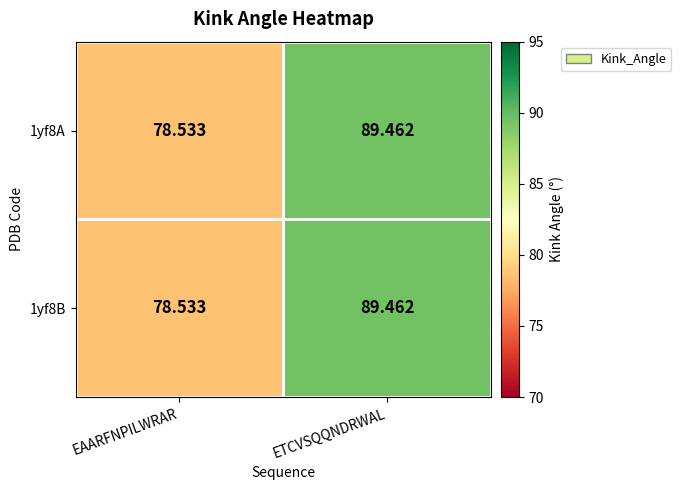

Which category has the highest value in the 1yf8A series?

ETCVSQQNDRWAL